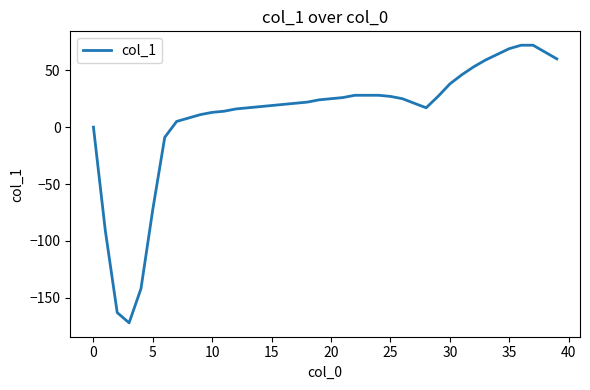

What is the maximum value shown in the chart?

72